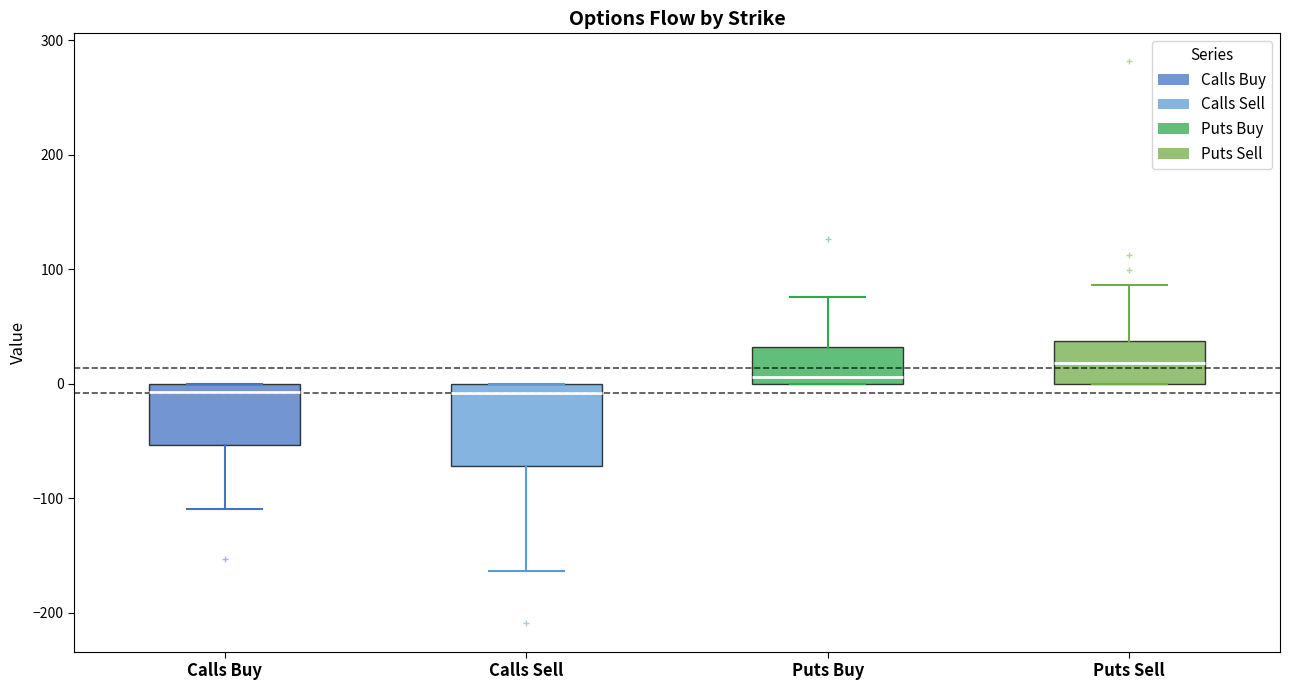

Reading left to right, transcribe this box plot: for each box, give where its median line is, the range the box spans, and where its two whiskers end, as read against the y-axis. The values are not printed on the chart, so give them approximately, as read against the axis.

Calls Buy: median -10, box -50 to 0, whiskers -110 to 0
Calls Sell: median -10, box -70 to 0, whiskers -160 to 0
Puts Buy: median 10, box 0 to 30, whiskers 0 to 80
Puts Sell: median 20, box 0 to 40, whiskers 0 to 90